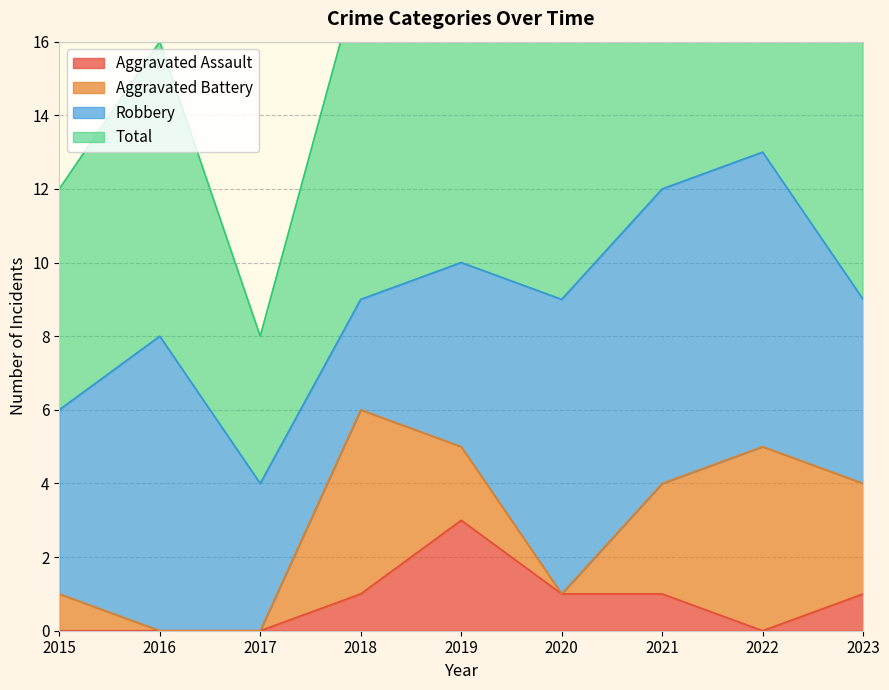

What is the difference between the maximum and minimum values in the Aggravated Assault series?

3